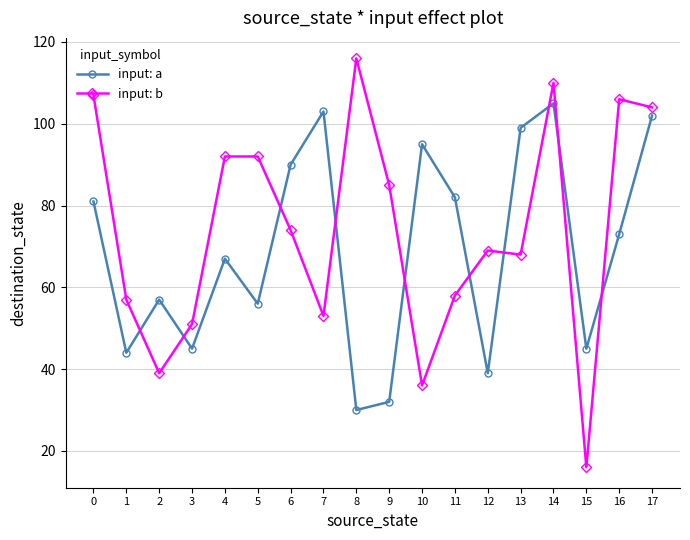

At which category is the sum across all series the highest?

14